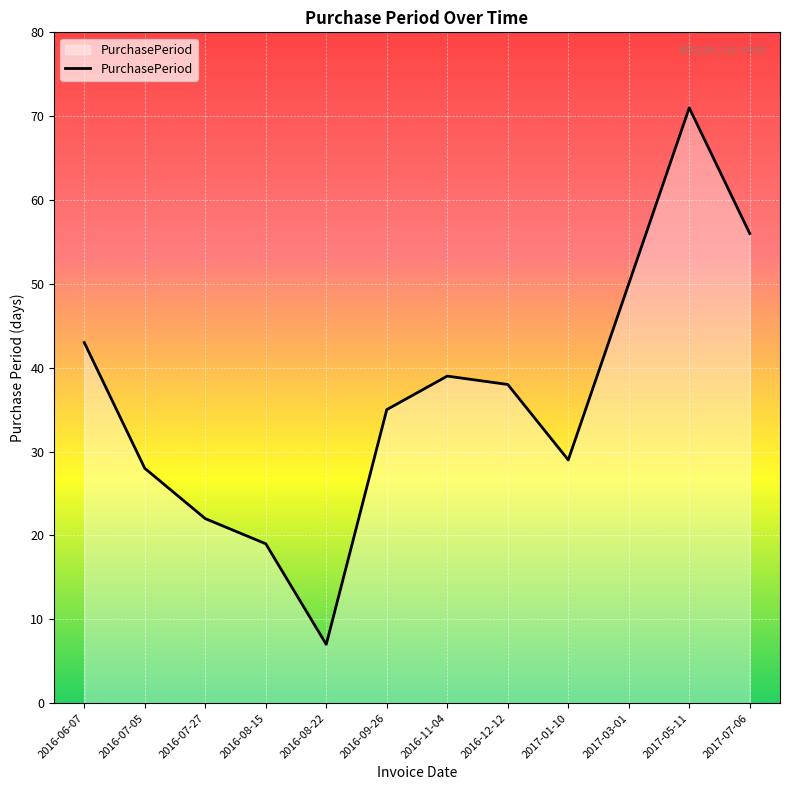

The value at 2016-07-27 is 22. True or false?

True